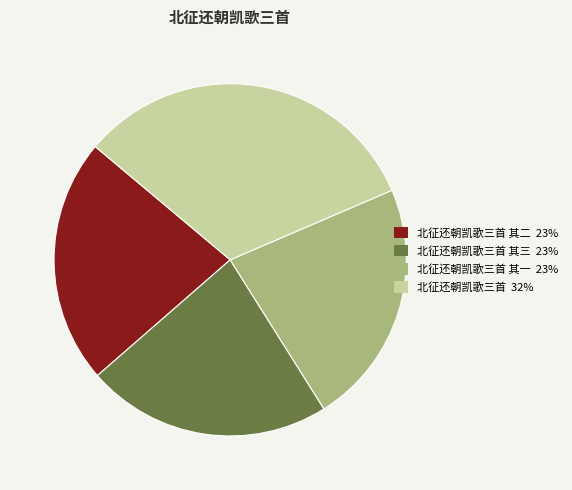

What is the largest slice in the pie chart?

北征还朝凯歌三首 32%